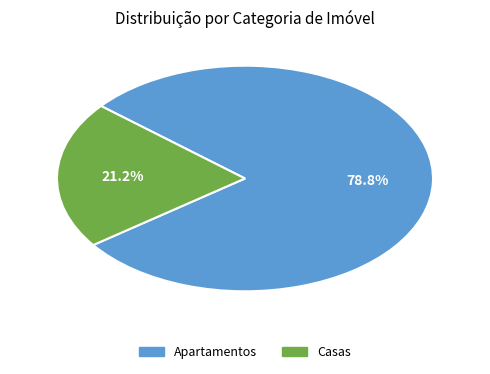

Is there any slice that represents more than half of the pie?

Yes